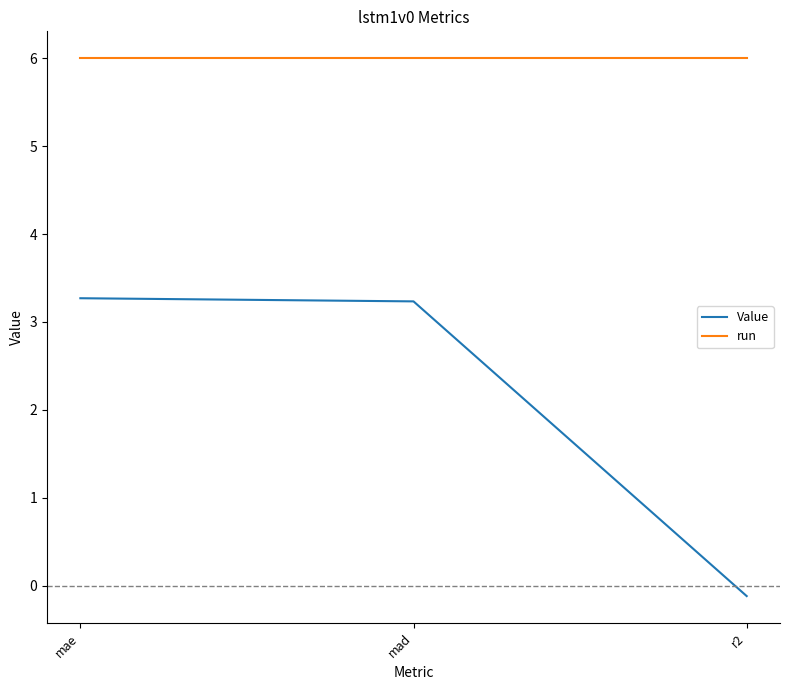

How many lines are shown in the chart?

2